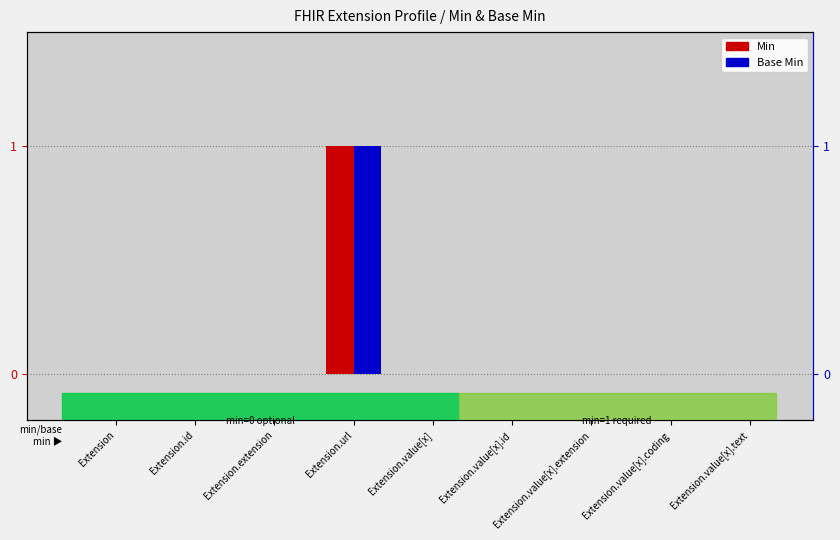

Between Extension.id and Extension.url, which series saw the biggest shift?

Min